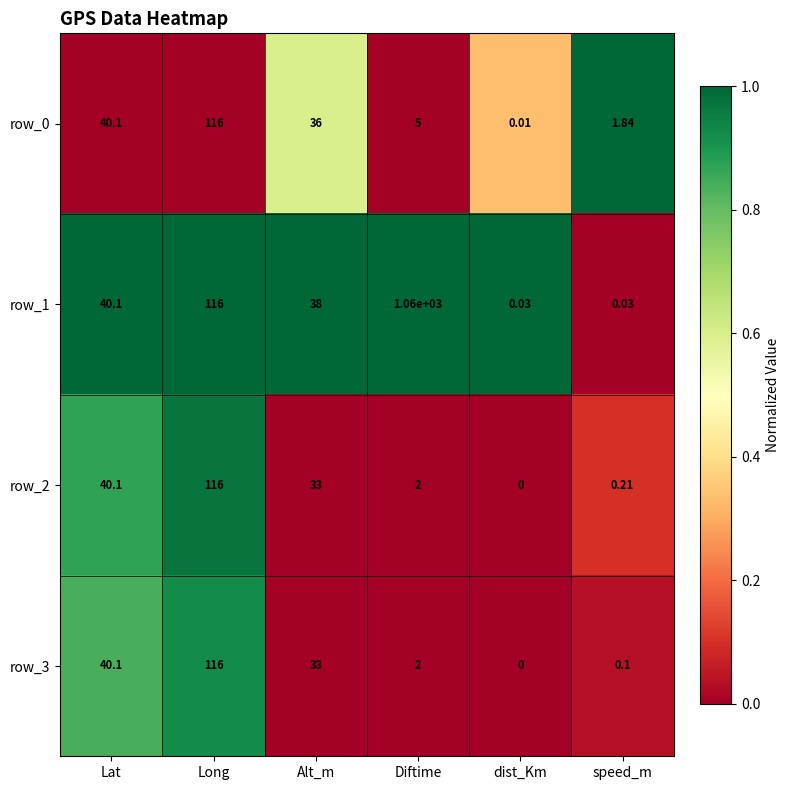

What is the maximum value shown in the chart?

1060.0